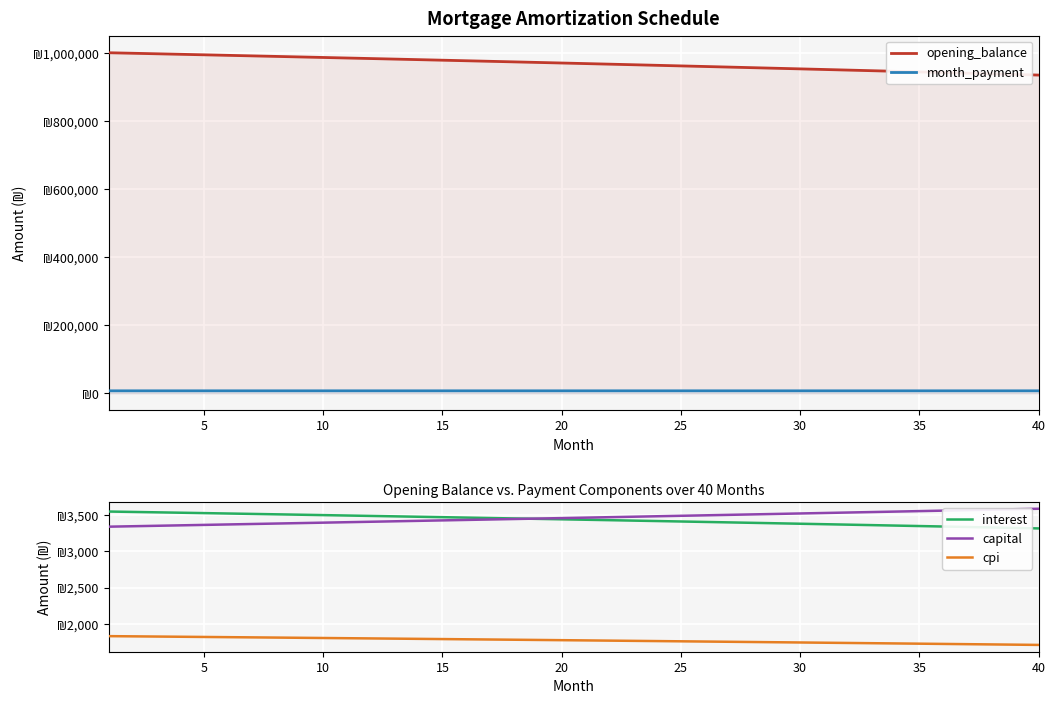

Is this an area chart (filled region under the line)?

No